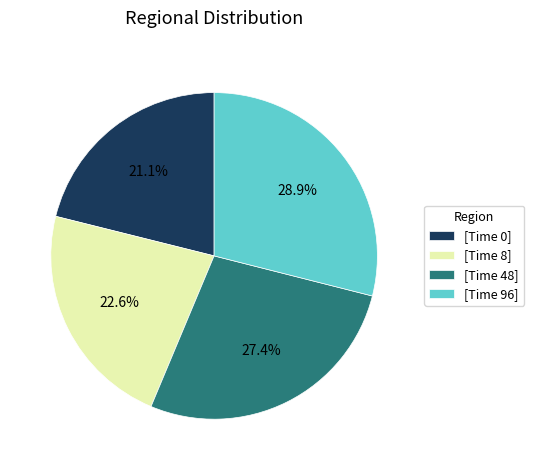

Rank the categories by value from highest to lowest.

[Time 96], [Time 48], [Time 8], [Time 0]